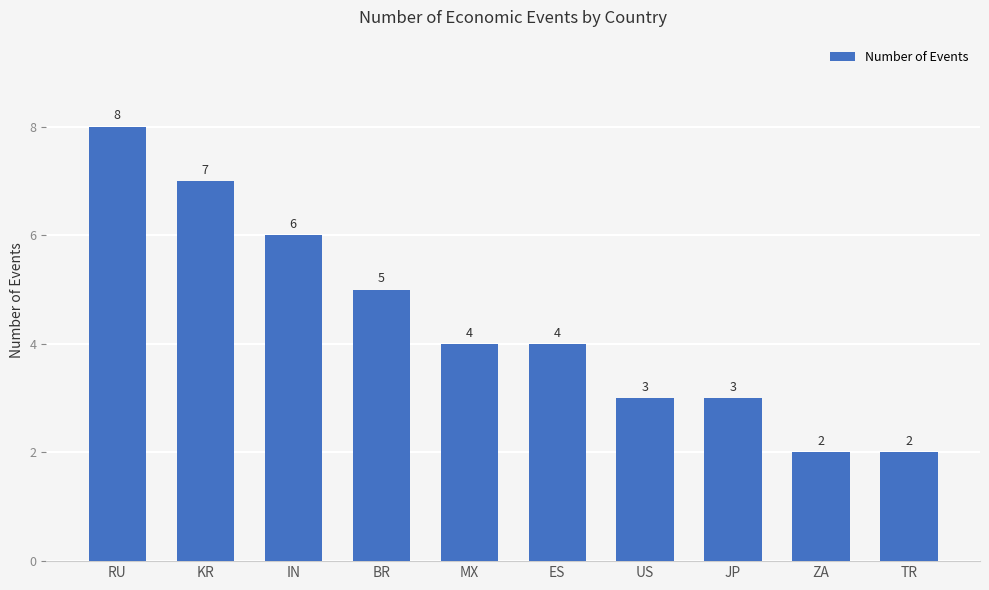

What position from the right is JP?

3